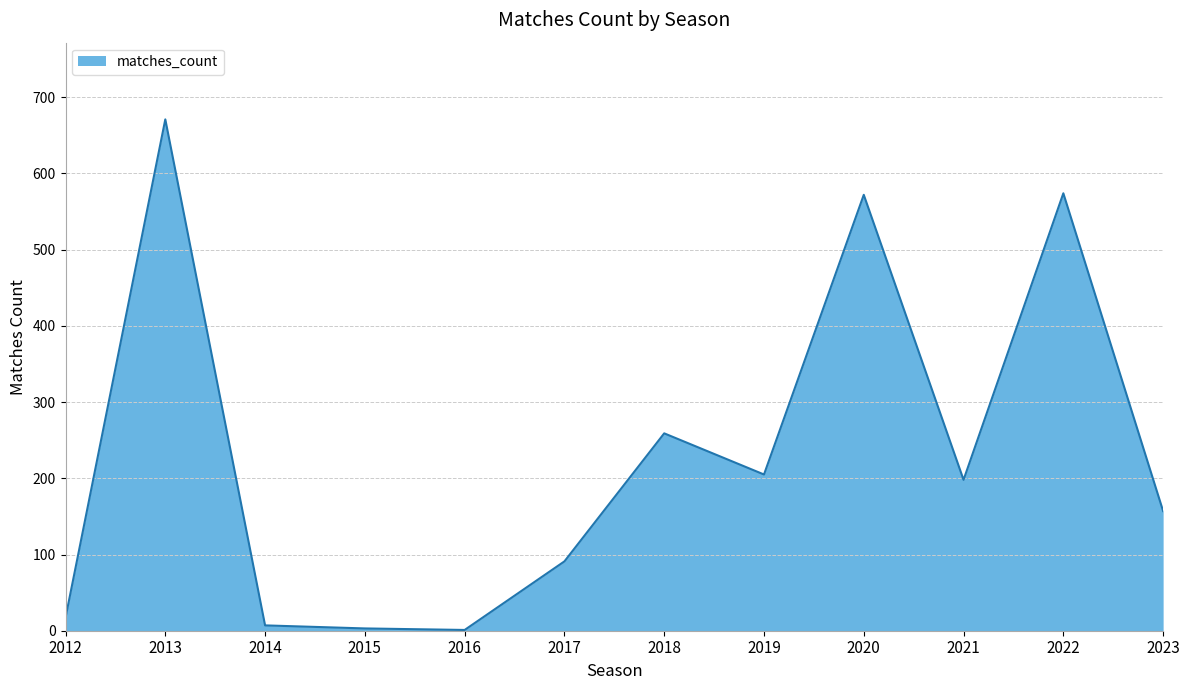

What is the greatest value displayed?

671